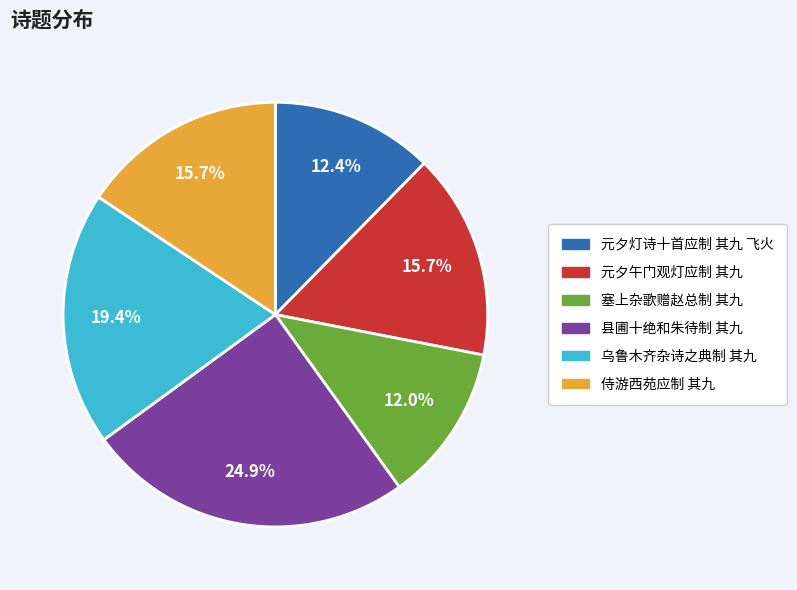

What is the total percentage of 元夕灯诗十首应制 其九 飞火 and 元夕午门观灯应制 其九?

28.1%